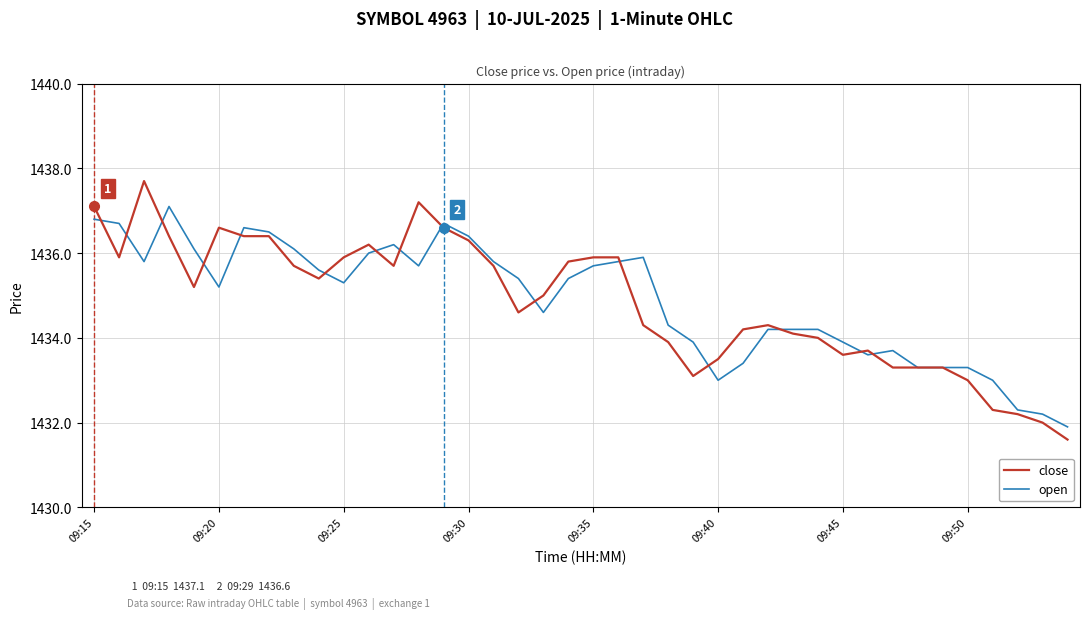

What is the highest value of the open series?

1437.1